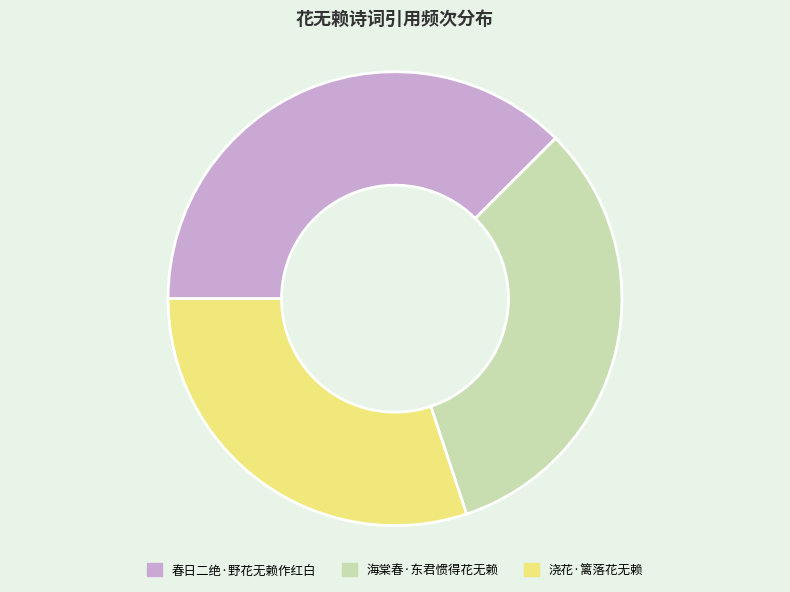

Is it true that 春日二绝·野花无赖作红白 is 52% of the pie?

False